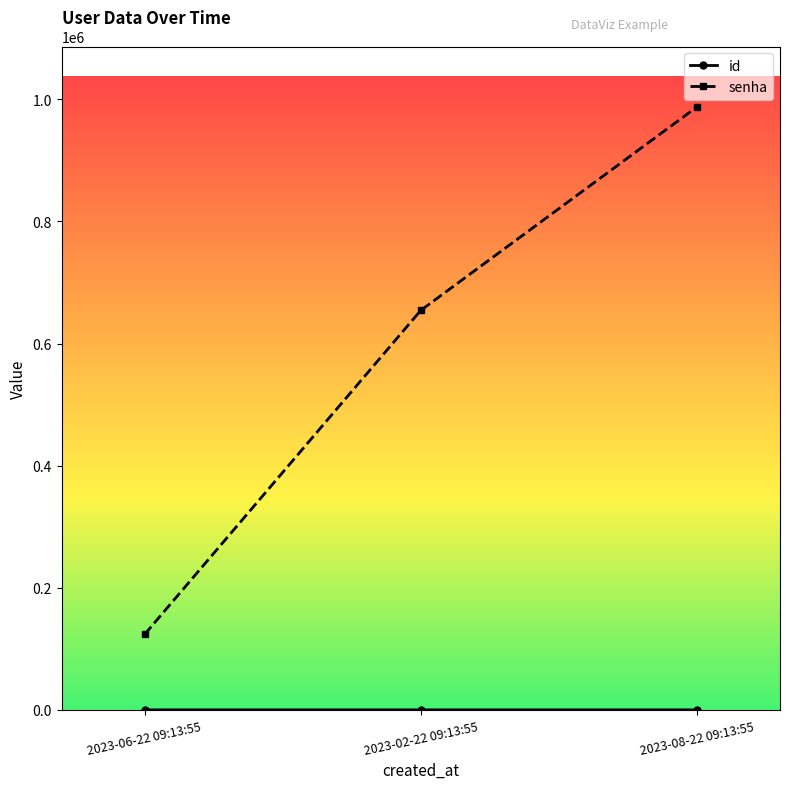

Count the number of categories in the chart.

3